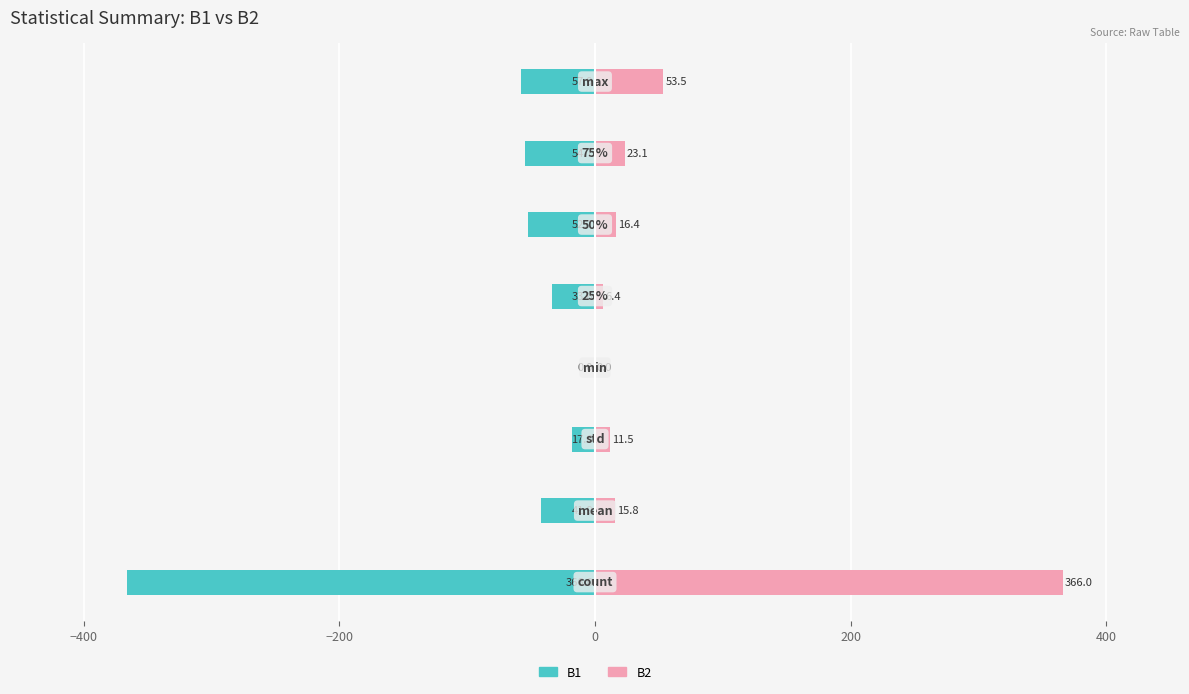

Is it true that B1 equals -12.1 at −200?

False